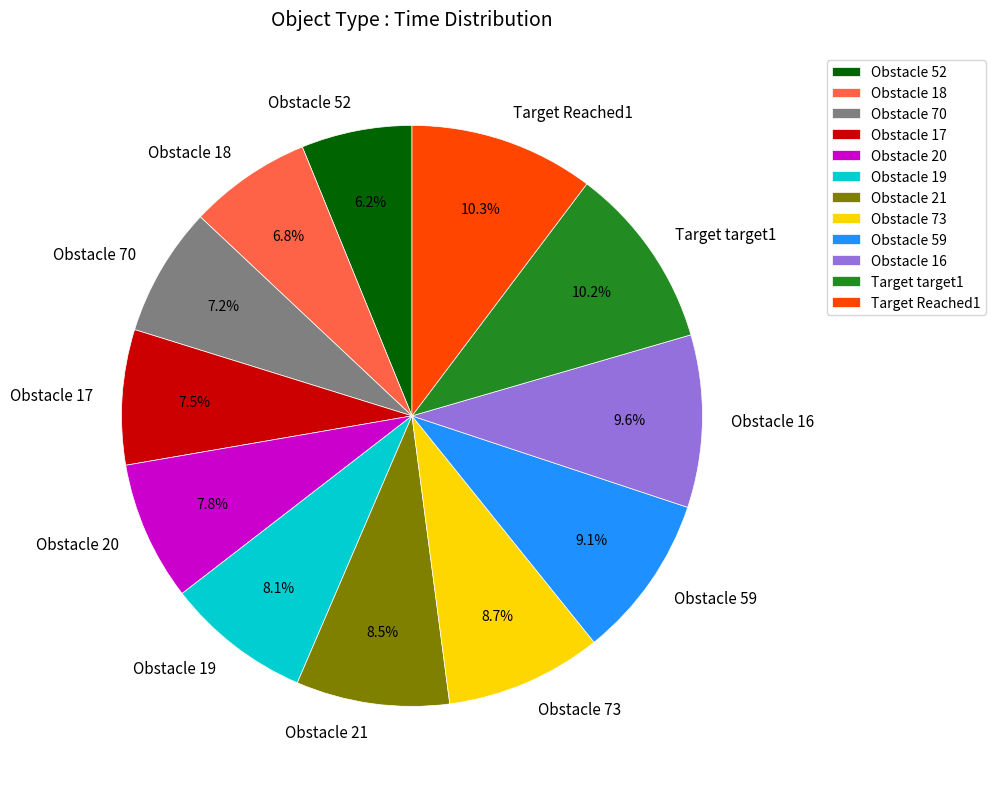

Does any single category account for the majority?

No